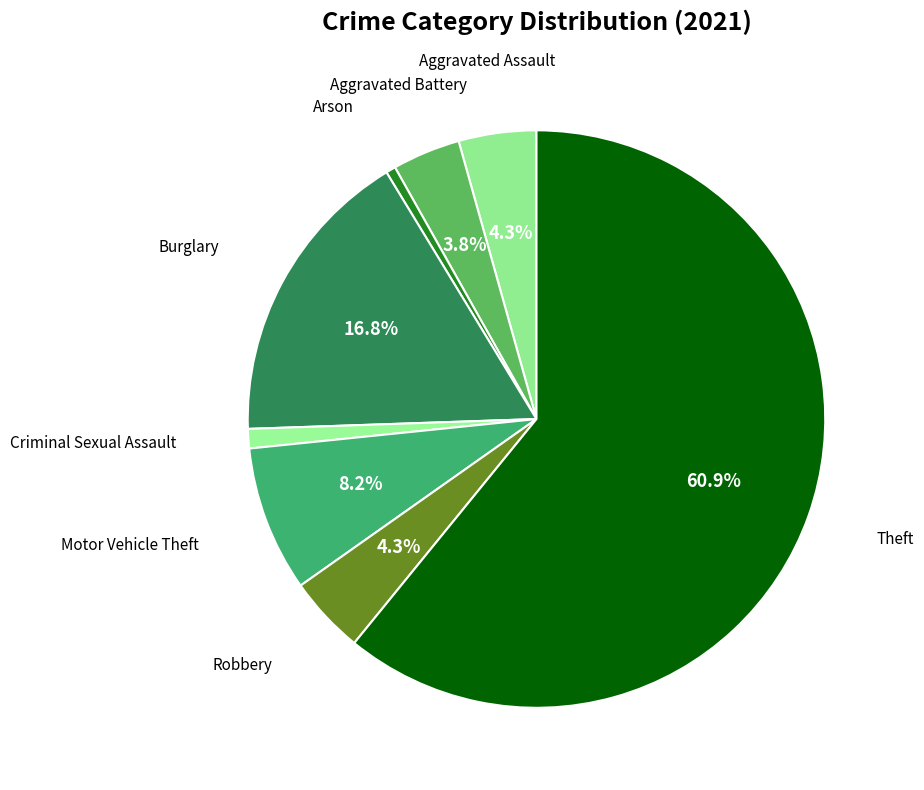

How many segments does this pie chart have?

8